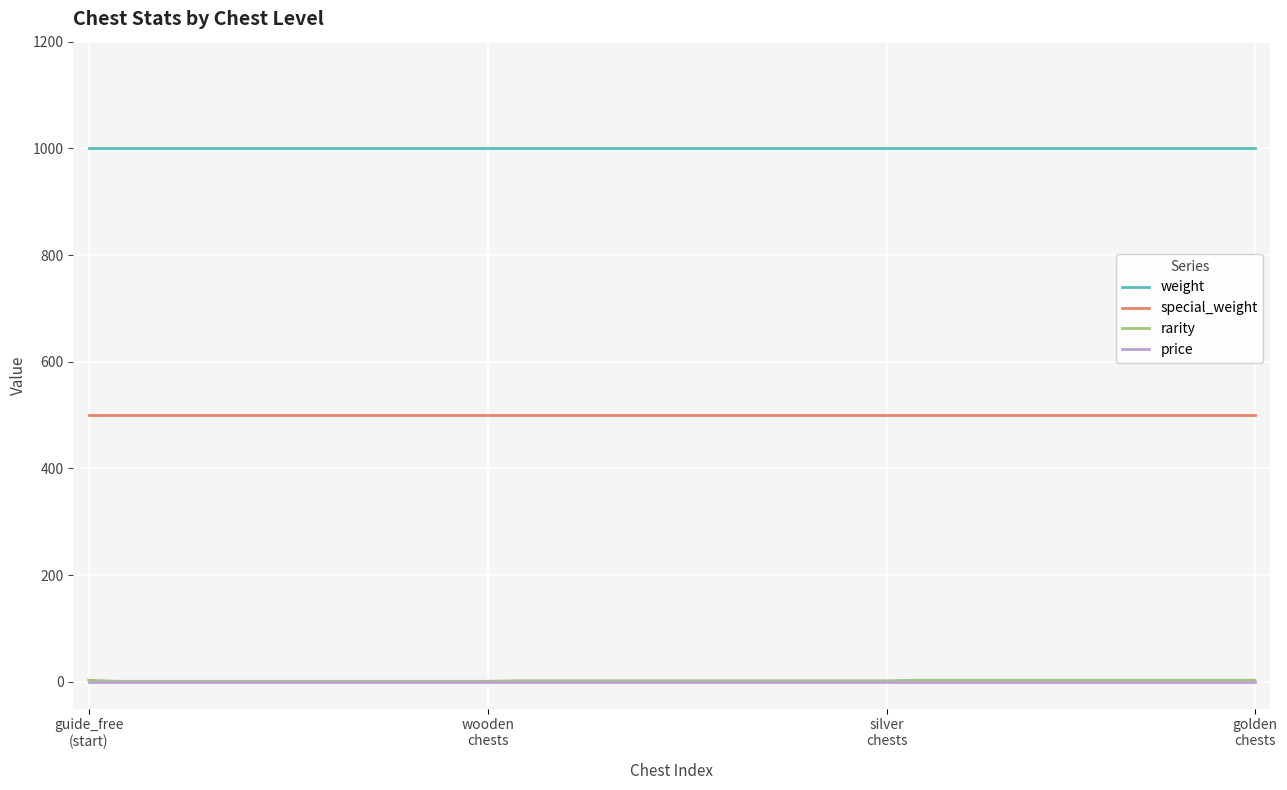

What is the difference between the second highest and second lowest values in the rarity series?

2